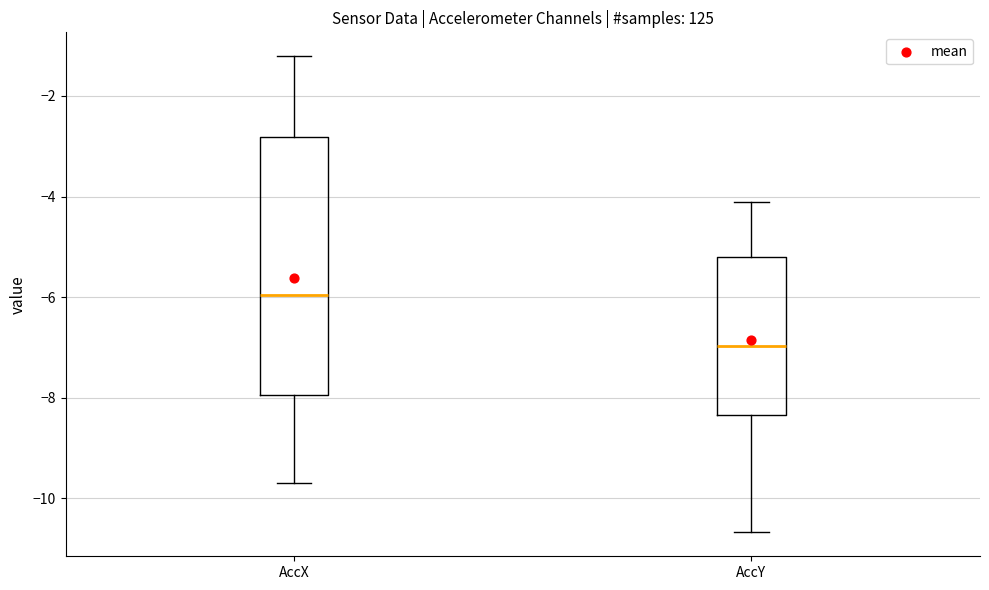

Reading left to right, transcribe this box plot: for each box, give where its median line is, the range the box spans, and where its two whiskers end, as read against the y-axis. The values are not printed on the chart, so give them approximately, as read against the axis.

AccX: median -6.0, box -8.0 to -2.8, whiskers -9.6 to -1.2
AccY: median -7.0, box -8.4 to -5.2, whiskers -10.6 to -4.2